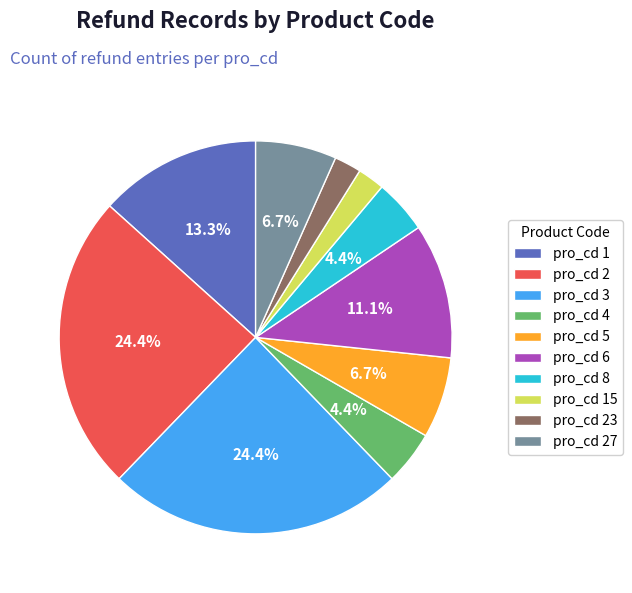

What is the ratio of the value at pro_cd 1 to the value at pro_cd 15?

6.0